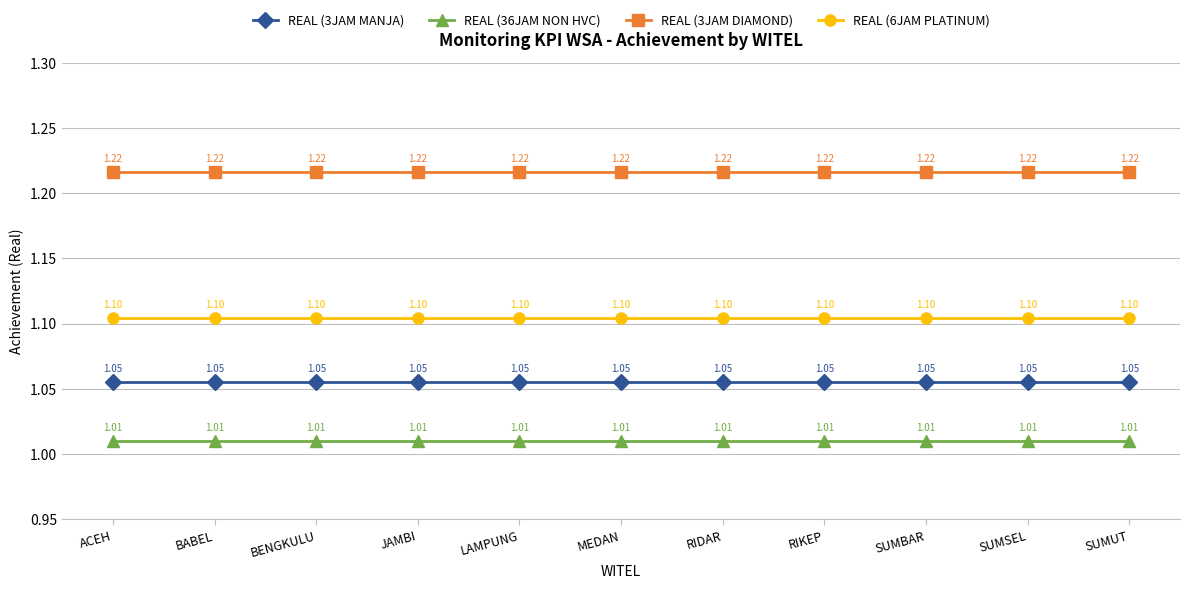

True or false: REAL (36JAM NON HVC) and REAL (6JAM PLATINUM) cross at least once.

False